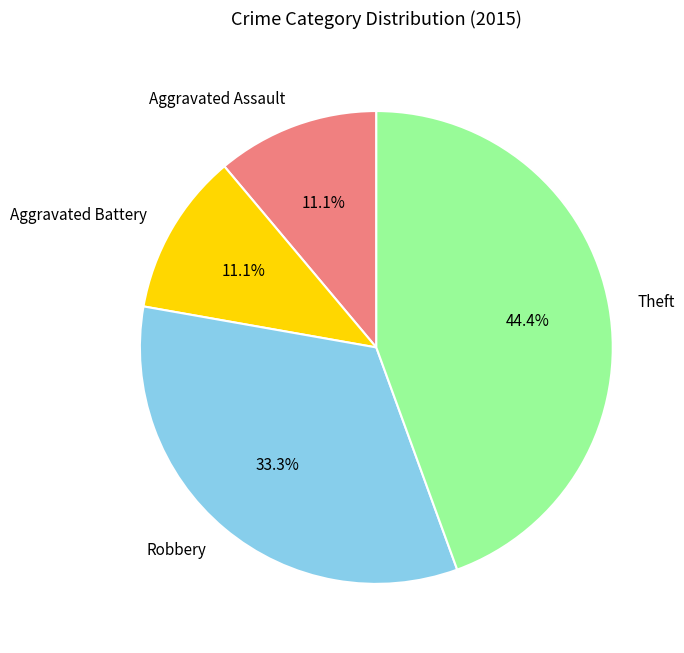

Combined, do Aggravated Battery and Aggravated Assault account for over 50%?

No